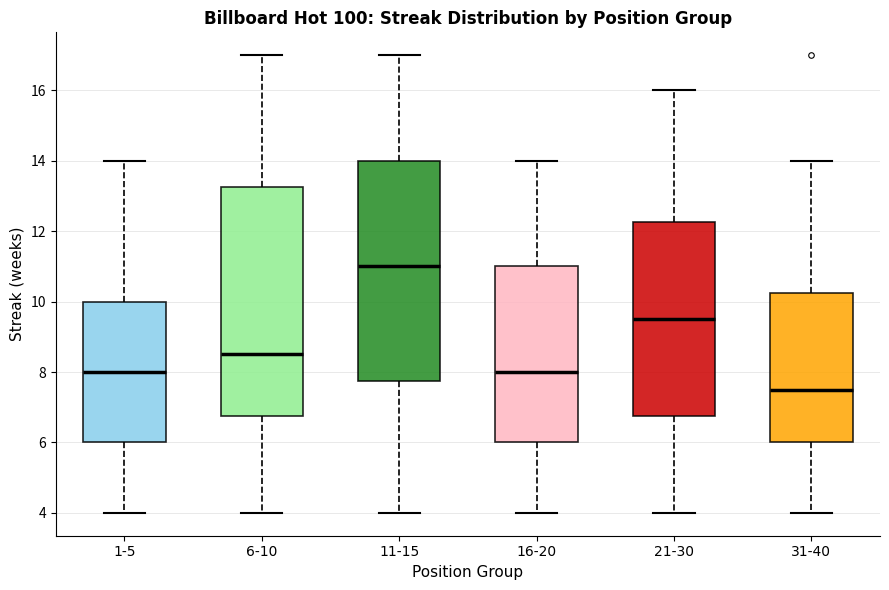

Where does the lower whisker of the box for 16-20 end on the y-axis? The values are not printed on the chart, so give them approximately, as read against the axis.

4.0